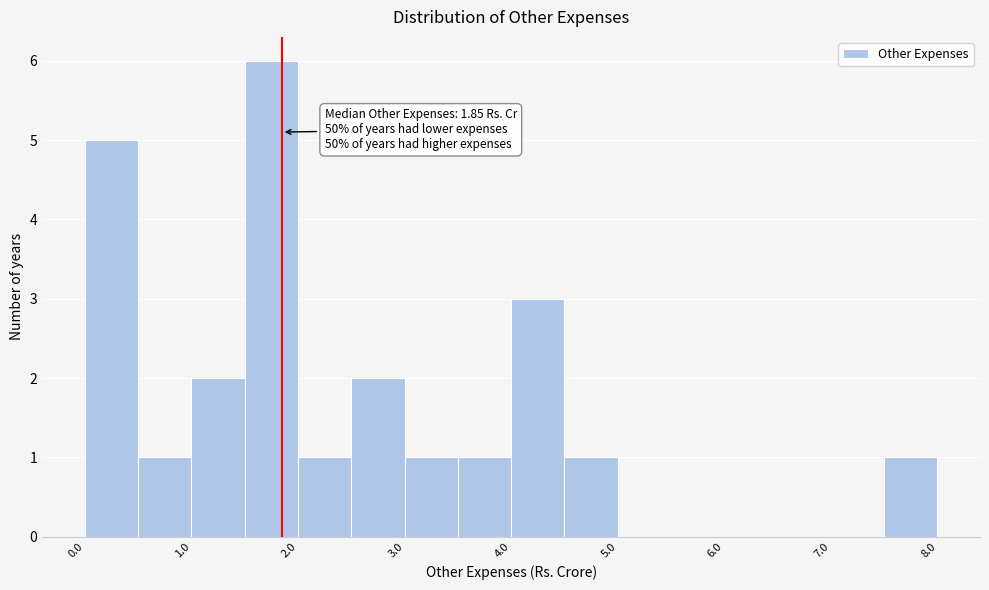

Which range on the x-axis has the tallest bar?

1.5 to 2.0